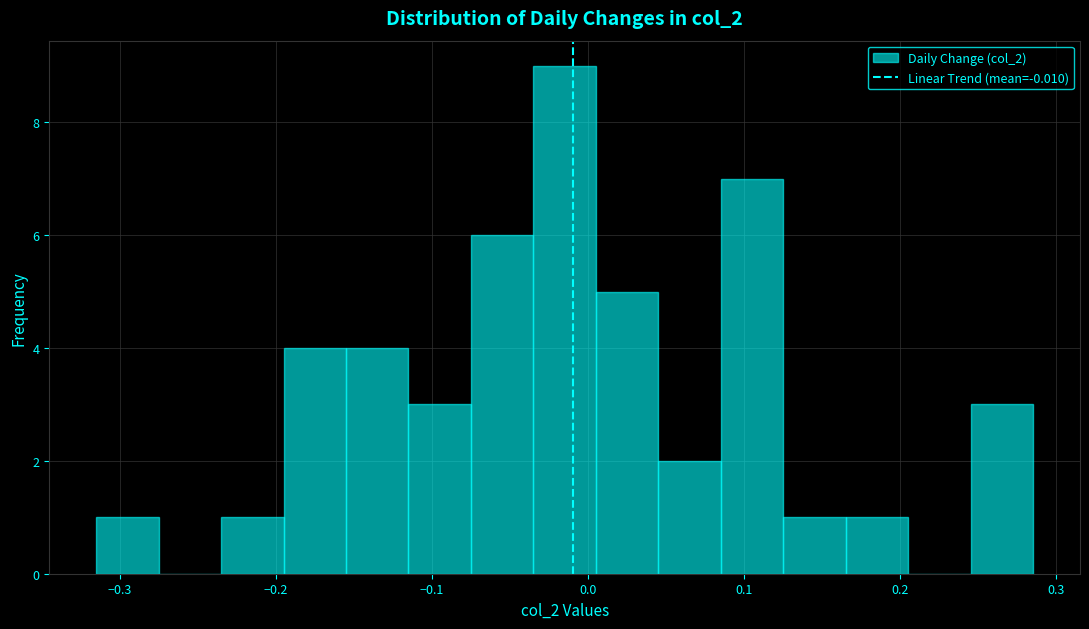

Reading left to right, transcribe this chart: for each bar, give the range it covers on the x-axis and its height. Neither the bar edges nor the heights are printed on the chart, so give them approximately, as read against the axes.

-0.32 to -0.28: 1
-0.28 to -0.24: 0
-0.24 to -0.20: 1
-0.20 to -0.16: 4
-0.16 to -0.12: 4
-0.12 to -0.08: 3
-0.08 to -0.03: 6
-0.03 to 0.01: 9
0.01 to 0.05: 5
0.05 to 0.09: 2
0.09 to 0.13: 7
0.13 to 0.17: 1
0.17 to 0.21: 1
0.21 to 0.25: 0
0.25 to 0.29: 3